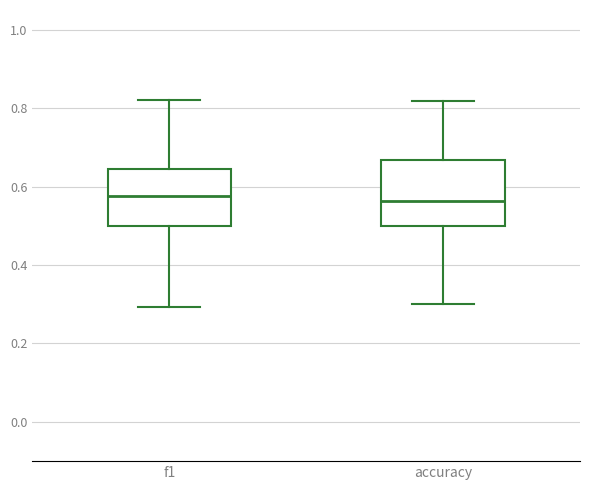

Reading left to right, read every box against the y-axis: the position of its median line, the range the box covers, and the ends of its whiskers. The values are not printed on the chart, so give them approximately, as read against the axis.

f1: median 0.58, box 0.50 to 0.64, whiskers 0.30 to 0.82
accuracy: median 0.56, box 0.50 to 0.66, whiskers 0.30 to 0.82